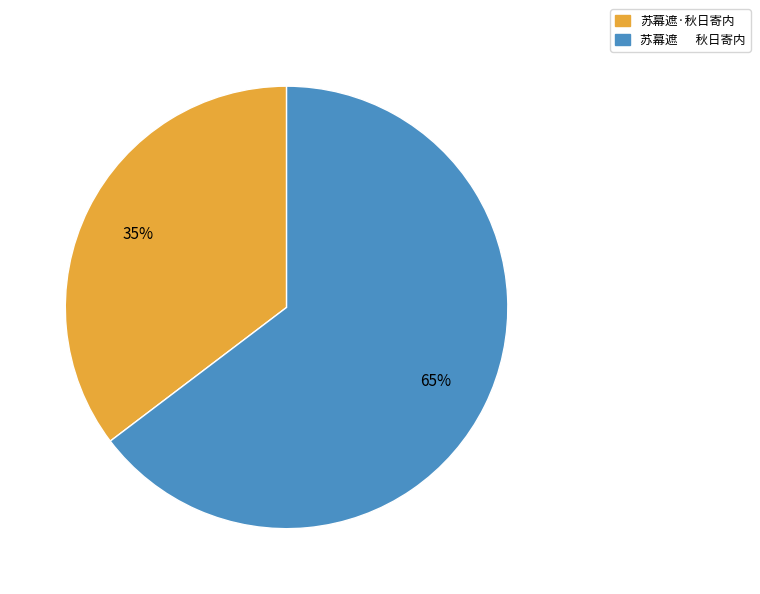

How many slices are in this pie chart?

2